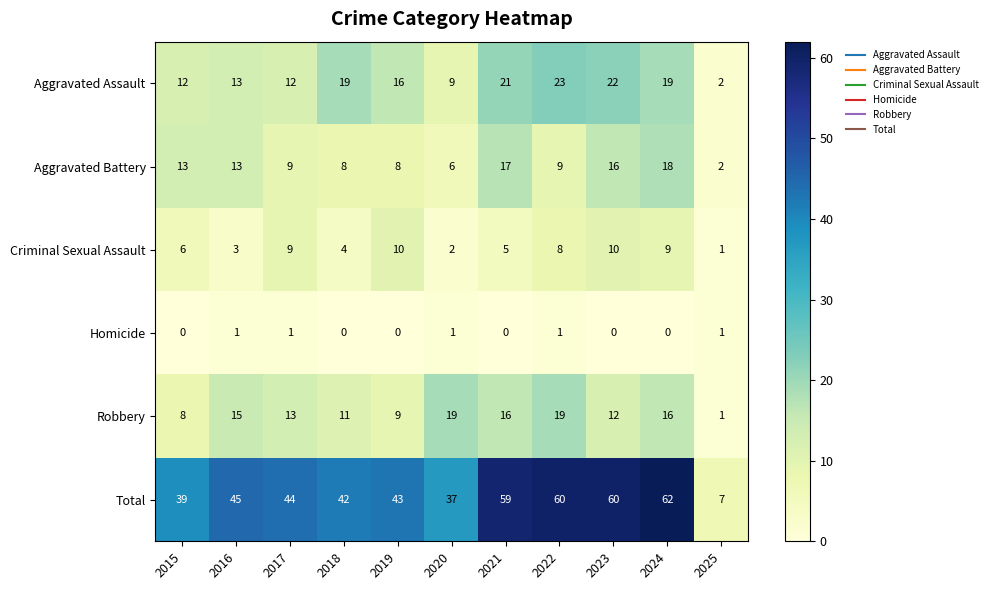

Which category has the lowest value in the Criminal Sexual Assault series?

2025